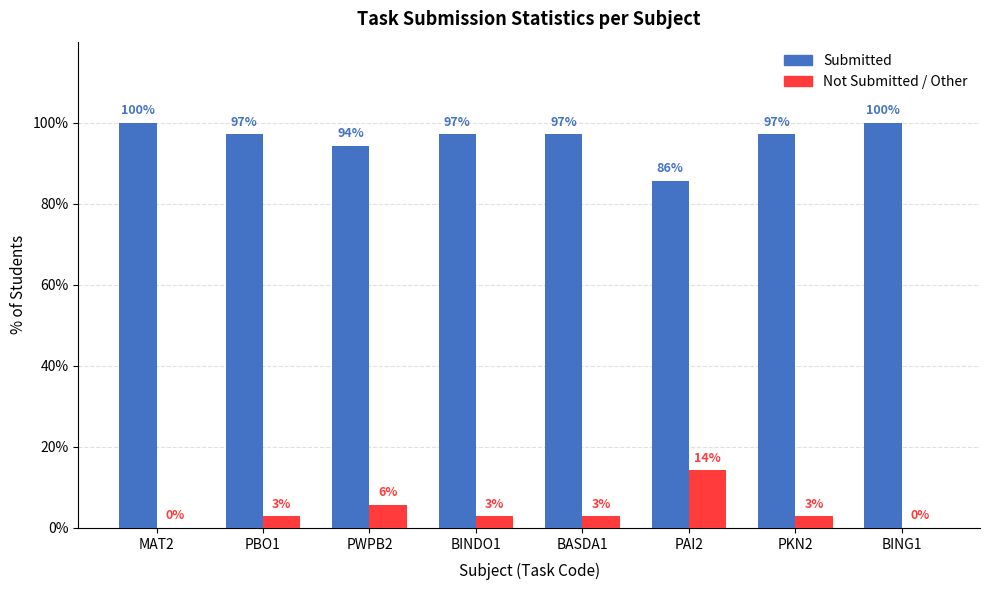

Where is Submitted nearest to the value 92?

PWPB2